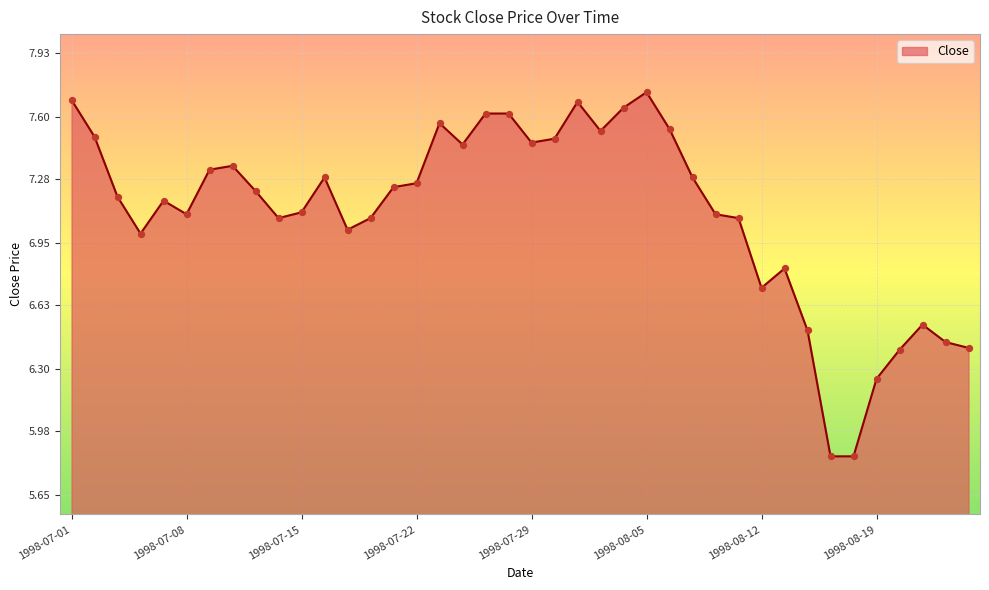

What is the difference between the maximum and minimum values?

1.9